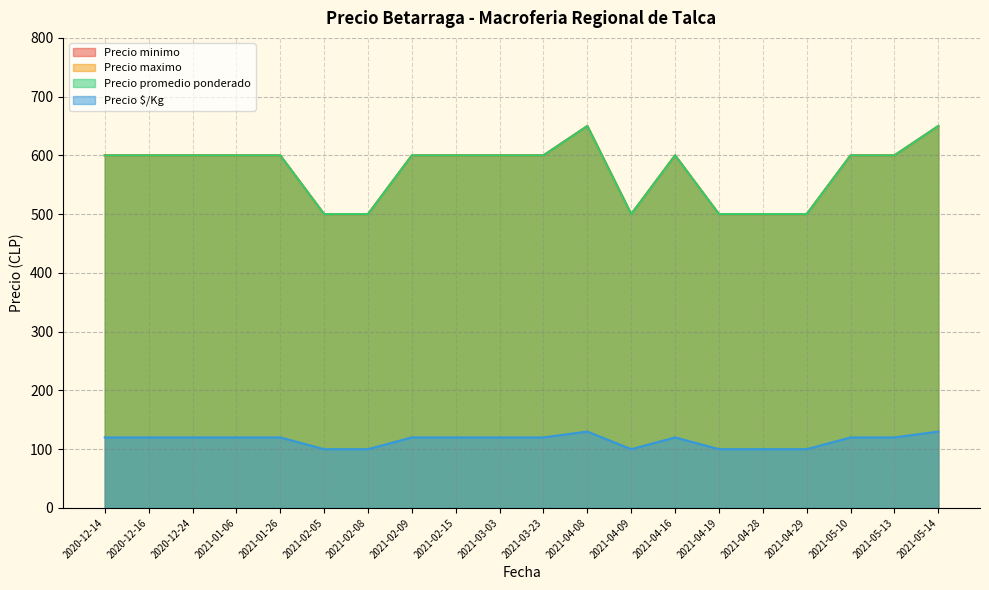

Reading left to right, list all the values displayed in this chart.

Precio minimo: 600	600	600	600	600	500	500	600	600	600	600	650	500	600	500	500	500	600	600	650
Precio maximo: 600	600	600	600	600	500	500	600	600	600	600	650	500	600	500	500	500	600	600	650
Precio promedio ponderado: 600	600	600	600	600	500	500	600	600	600	600	650	500	600	500	500	500	600	600	650
Precio $/Kg: 120	120	120	120	120	100	100	120	120	120	120	130	100	120	100	100	100	120	120	130